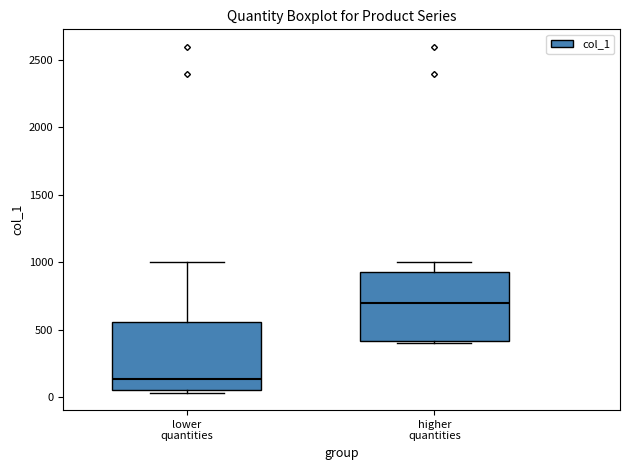

Which box has the lowest median line?

lower quantities